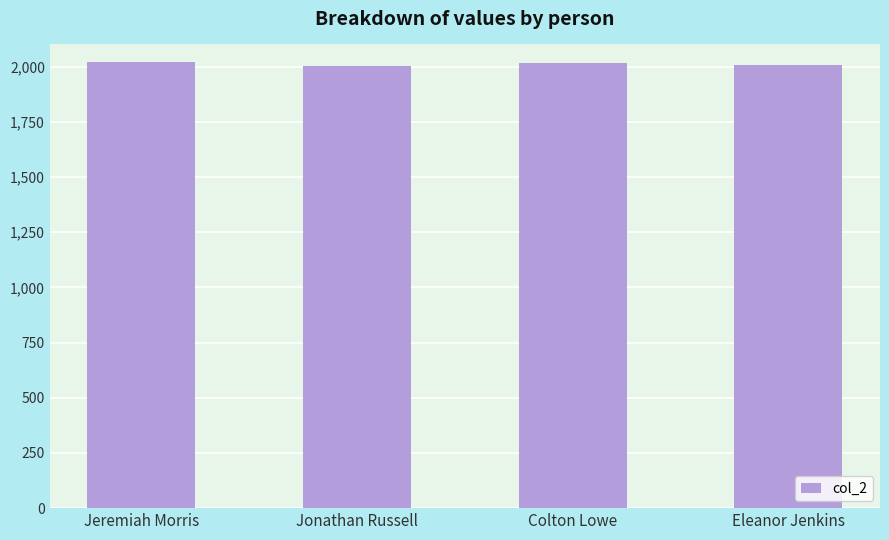

How many bars are there in total?

4